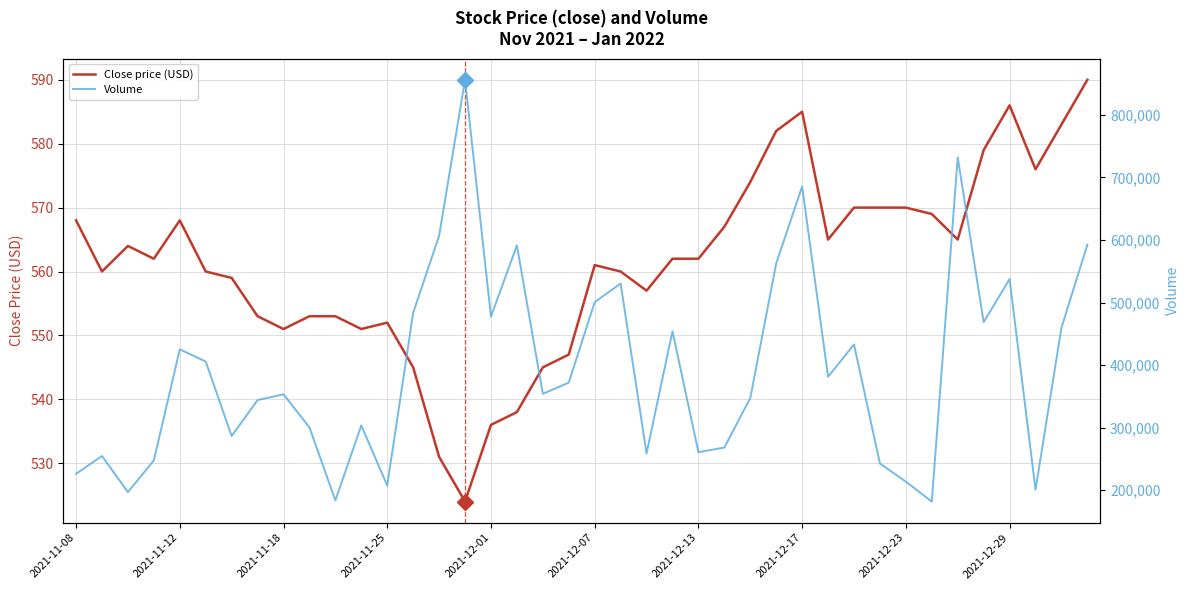

Reading right to left, transcribe all the data shown in this chart.

Close price (USD): 590	583	576	586	579	565	569	570	570	570	565	585	582	574	567	562	562	557	560	561	547	545	538	536	524	531	545	552	551	553	553	551	553	559	560	568	562	564	560	568
Volume: 592500	459800	200800	537600	468700	732100	181900	213700	242700	433100	381400	685600	562600	347400	268200	260900	454100	258900	530400	500700	372000	354100	591400	477600	856100	606700	483600	207400	303500	183700	300400	353300	344100	286700	405700	425200	247800	196900	254700	226300